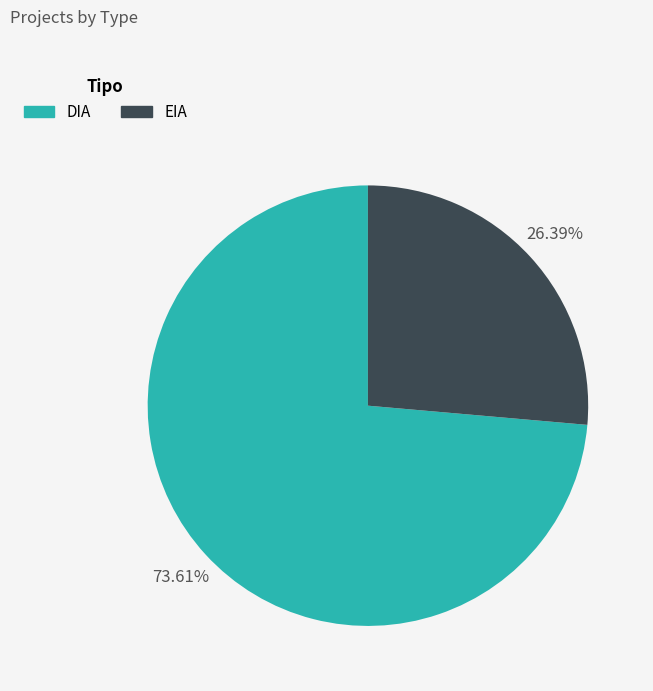

To the nearest percent, what is the average slice percentage?

50%